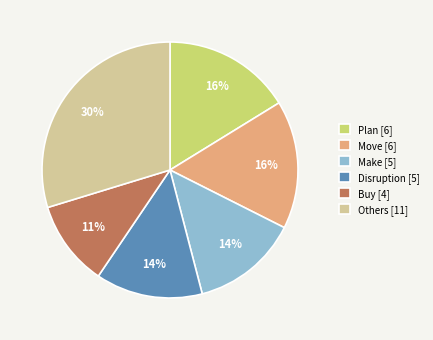

To the nearest percent, what percentage of the pie is Plan [6]?

16%